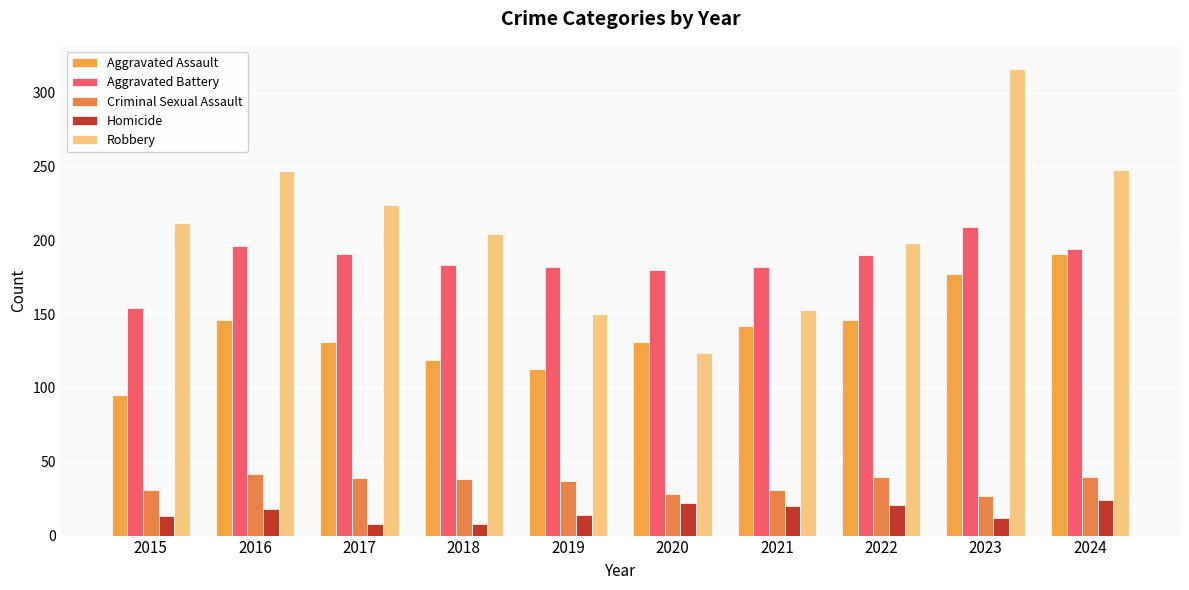

Is the value of Criminal Sexual Assault at 2022 greater than the value of Aggravated Battery at 2023?

No